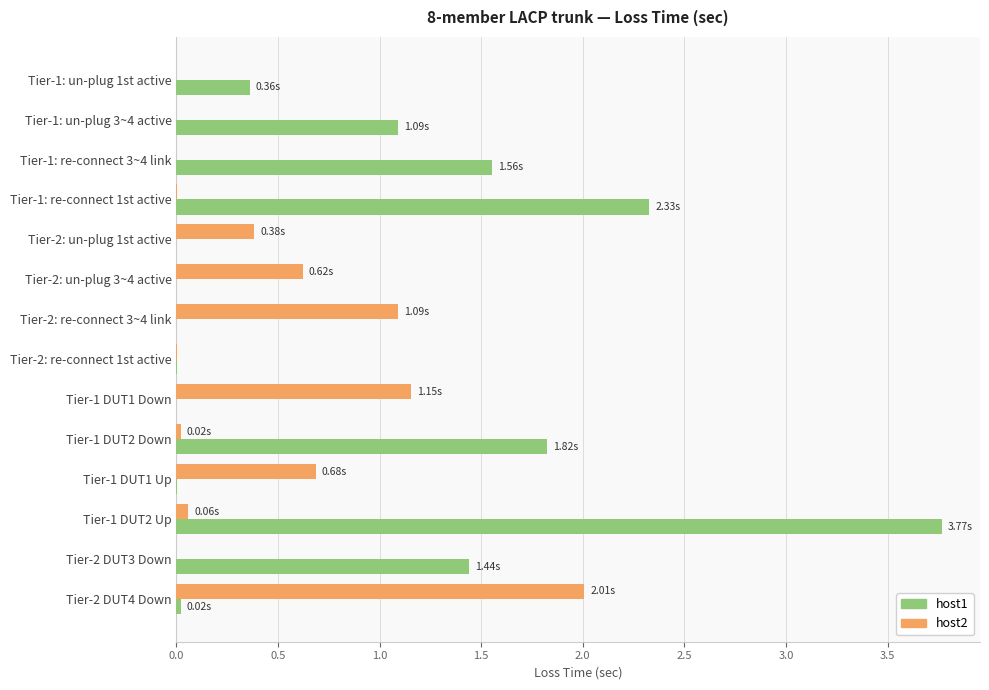

At which category is the sum across all series the highest?

Tier-1 DUT2 Up